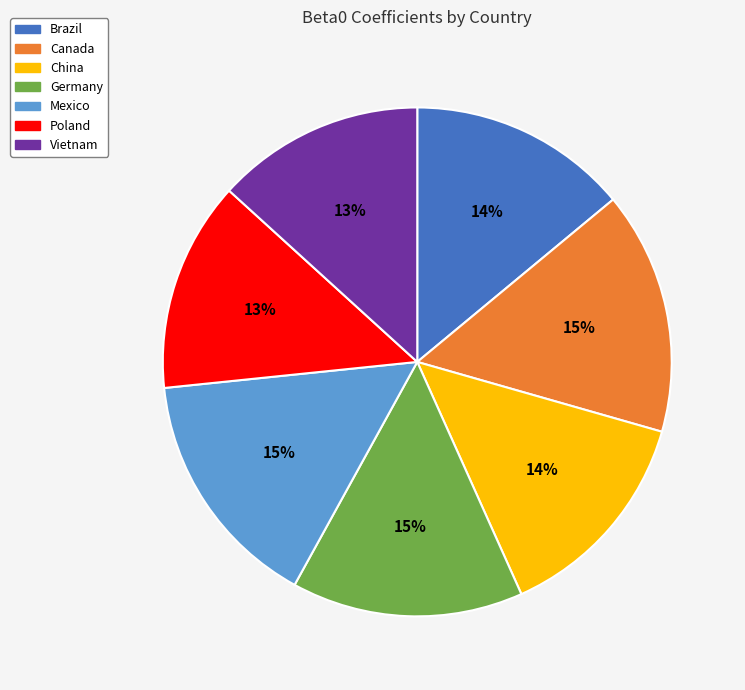

To the nearest percent, what percentage of the pie is Brazil?

14%